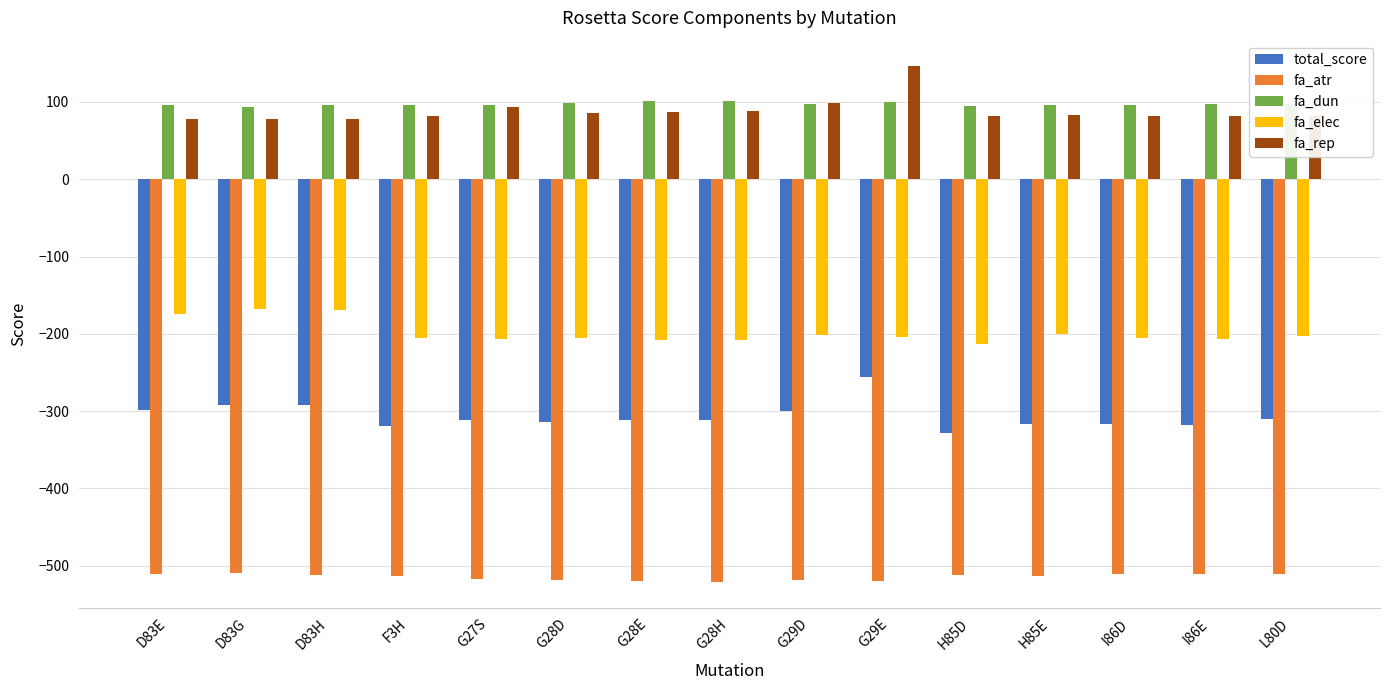

Which series changed the most between D83G and F3H?

fa_elec